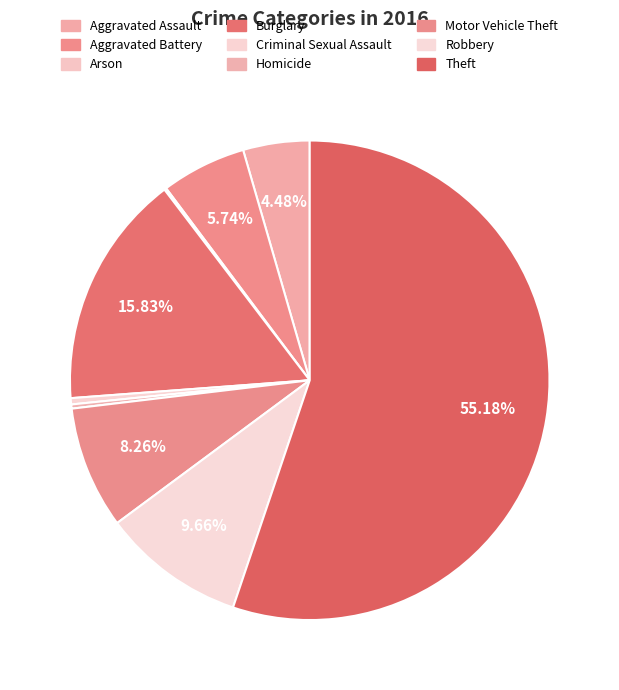

Which slice is the smallest?

Arson